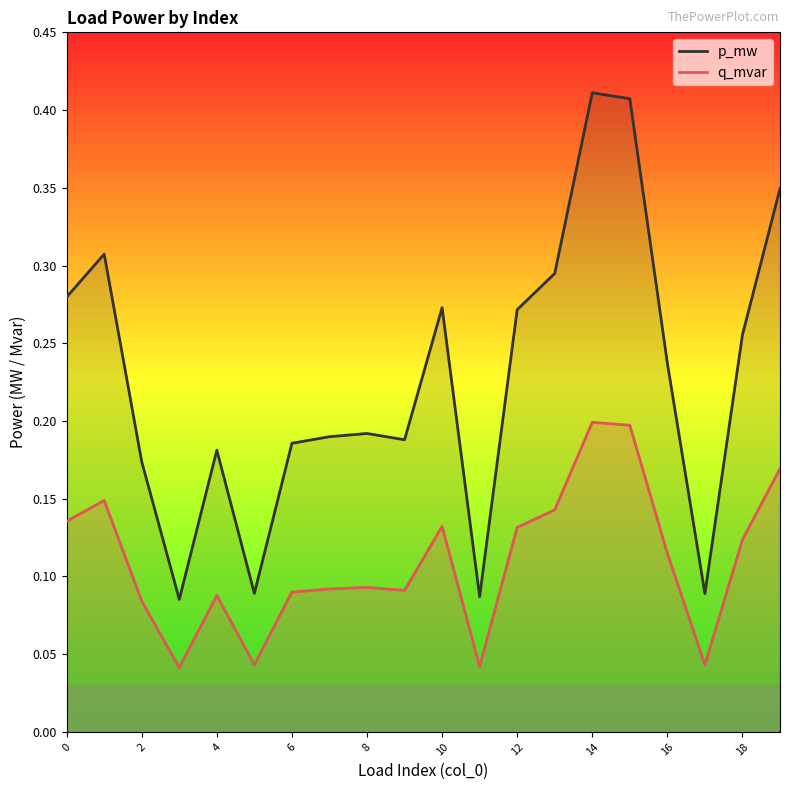

True or false: p_mw and q_mvar intersect in this chart.

False